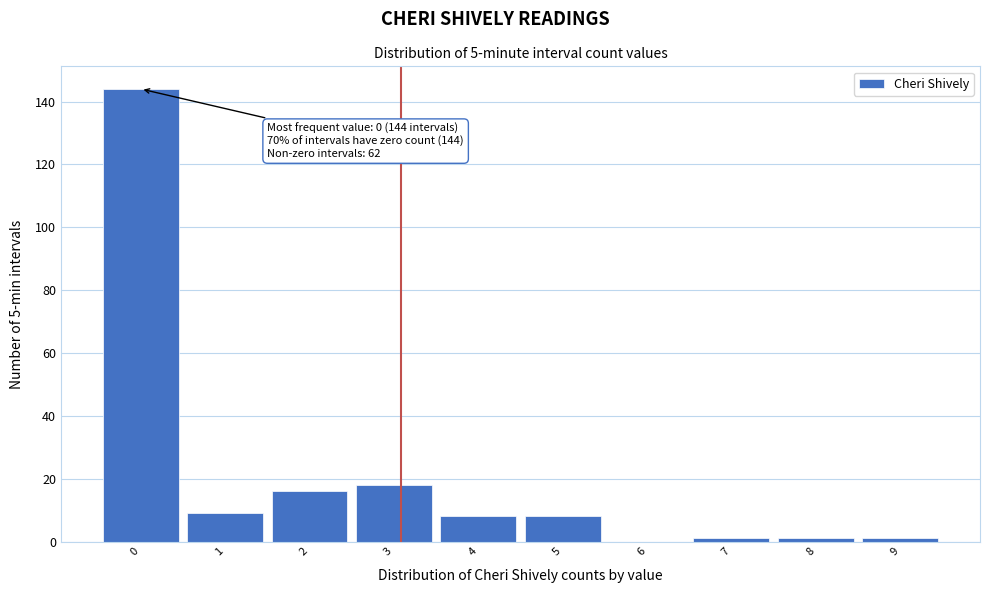

Which range on the x-axis has the tallest bar?

-0.5 to 0.5